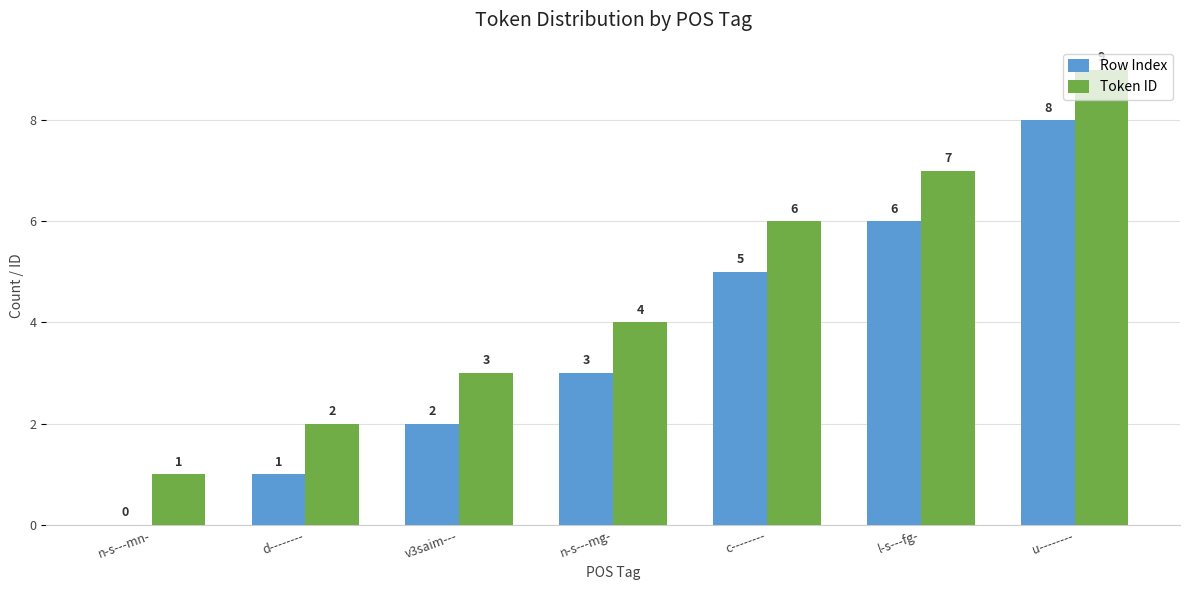

Which series has the largest total across all categories?

Token ID